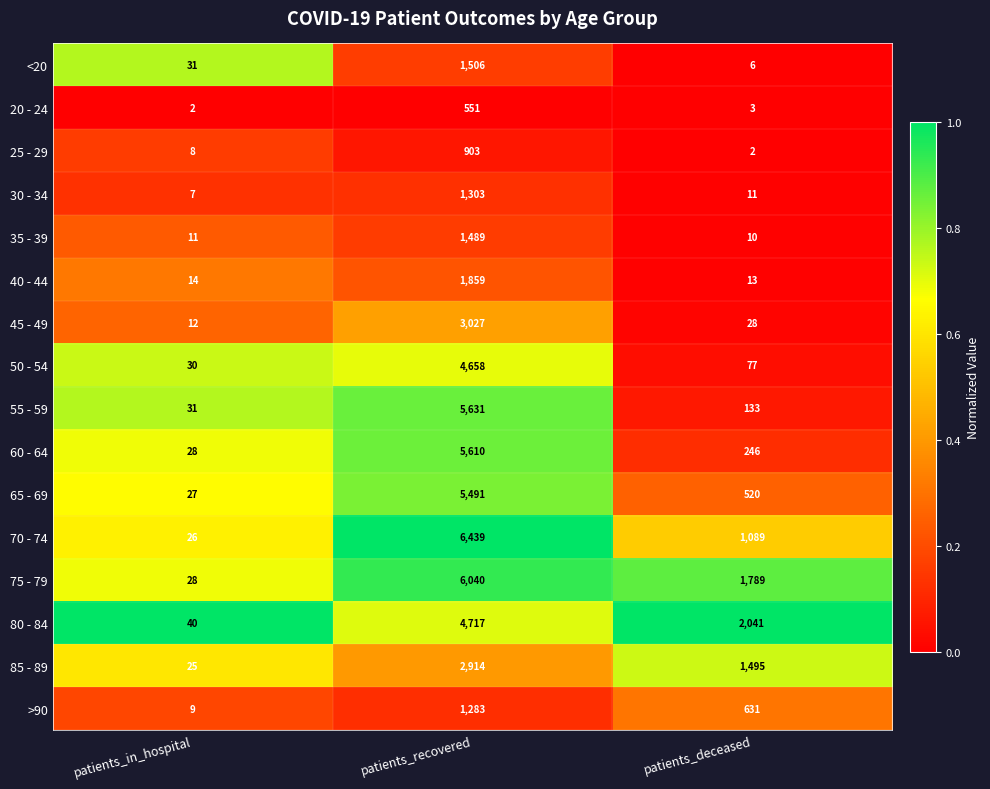

What is the maximum value shown in the chart?

6439